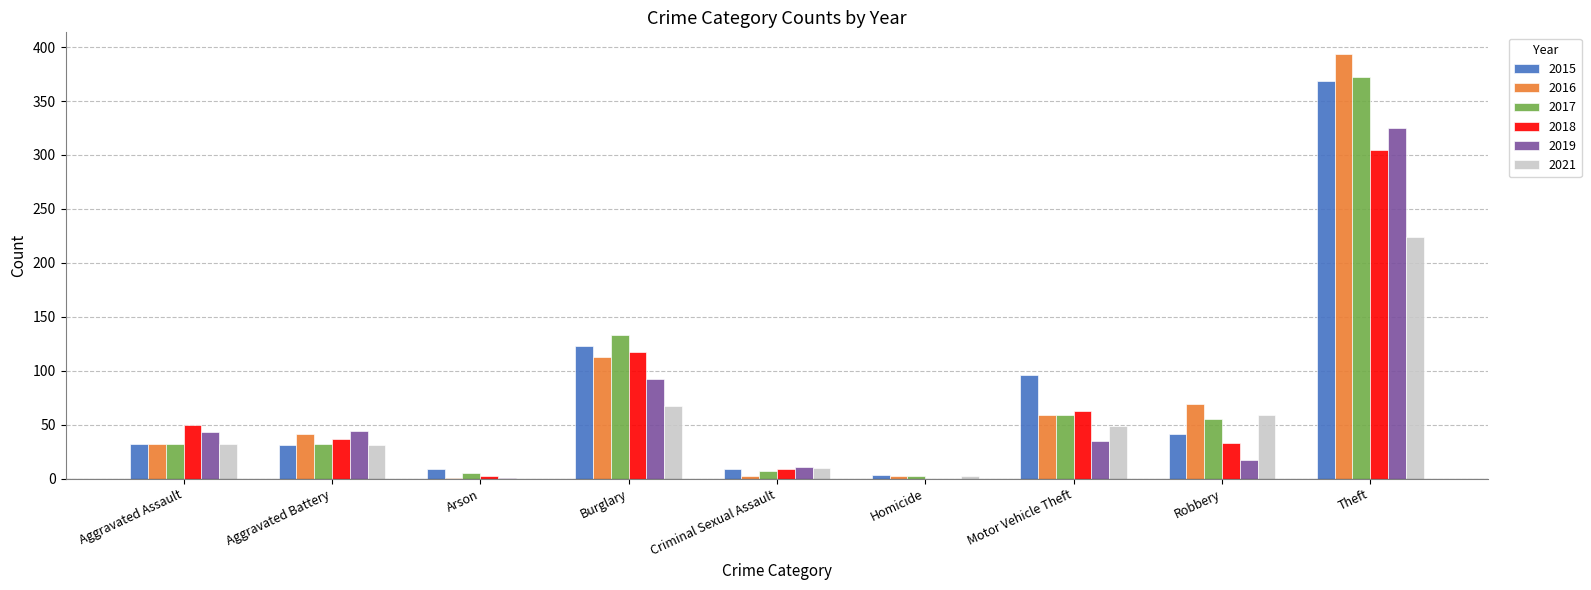

True or false: 2016 has a value of 45 at Aggravated Assault.

False